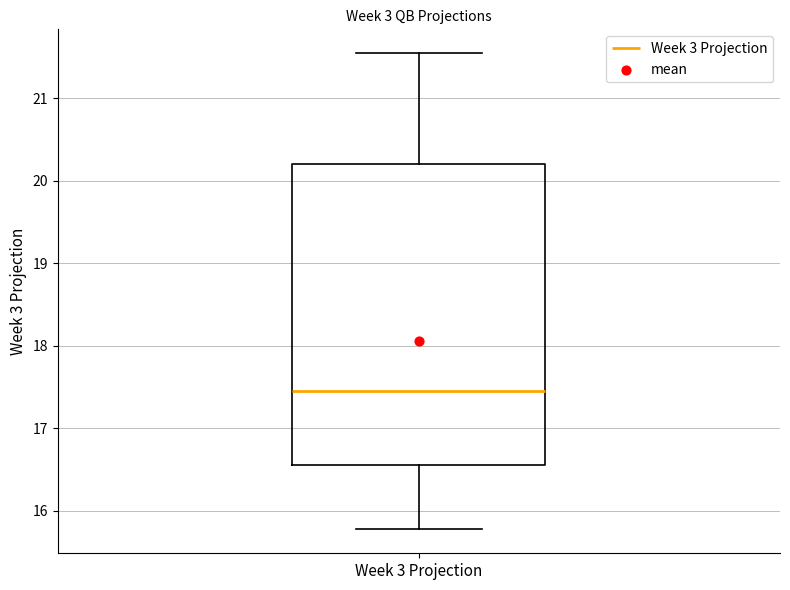

Transcribe this box plot: give where the median line is, the range the box spans, and where the two whiskers end, as read against the y-axis. The values are not printed on the chart, so give them approximately, as read against the axis.

median 17.5, box 16.6 to 20.2, whiskers 15.8 to 21.6